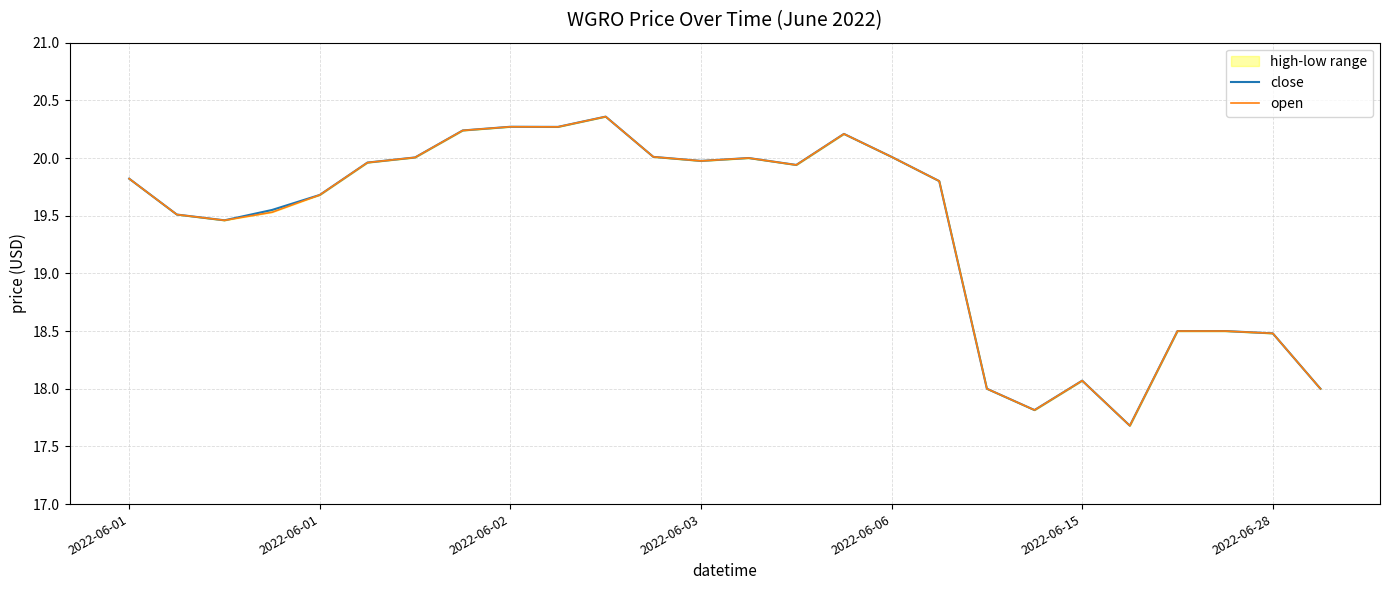

In close, how many points are lower than both neighbors (excluding endpoints)?

6